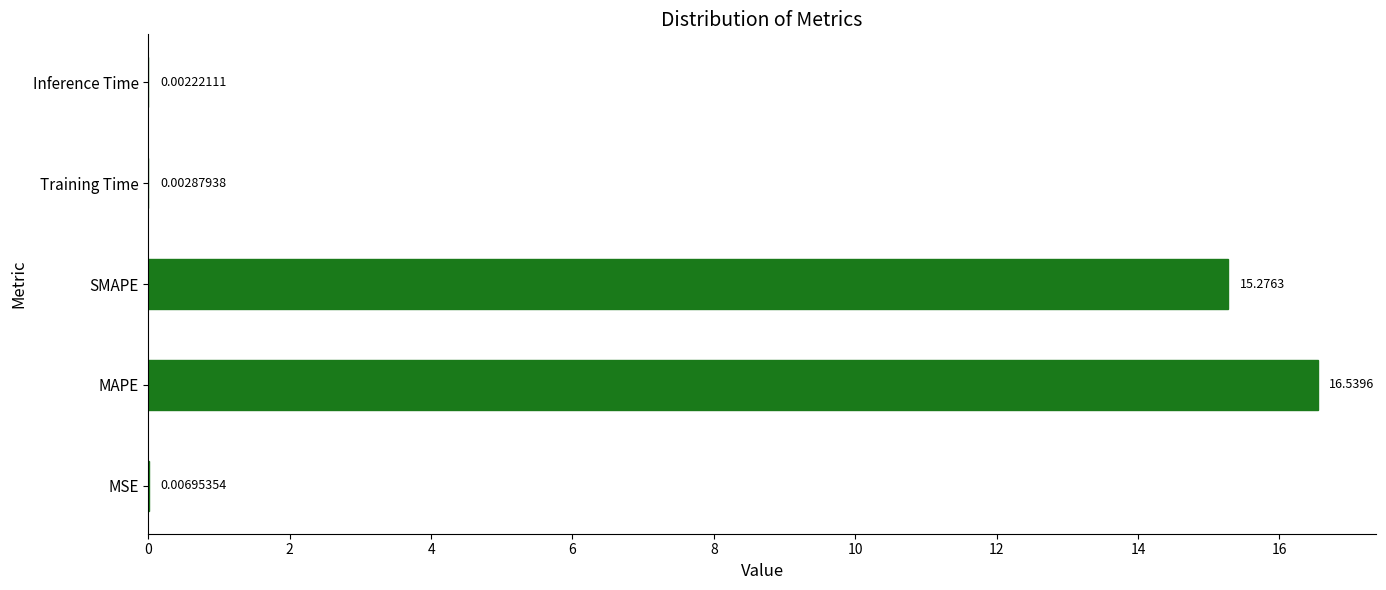

What is the greatest value displayed?

16.5